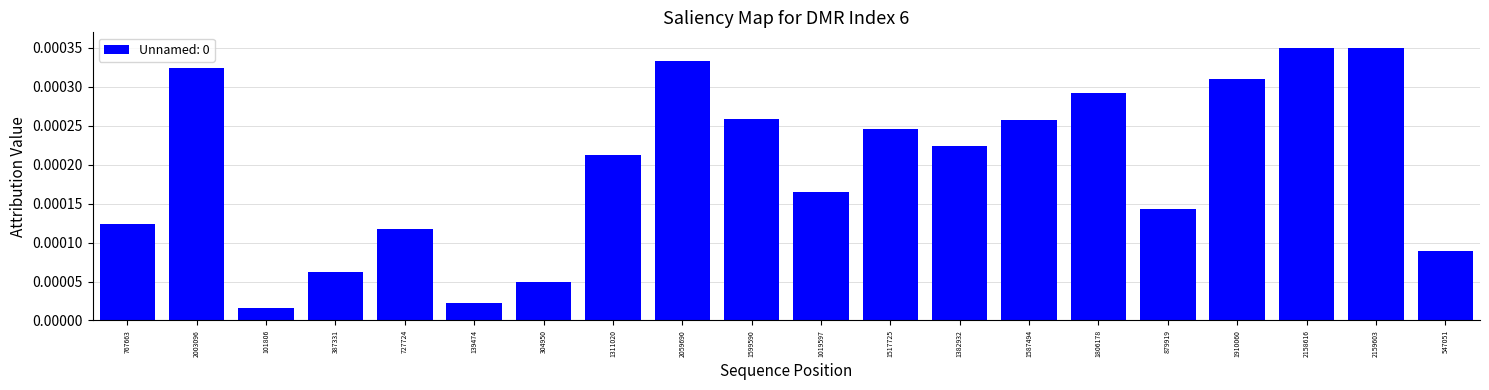

What is the label of the 3rd bar from the left?

101806